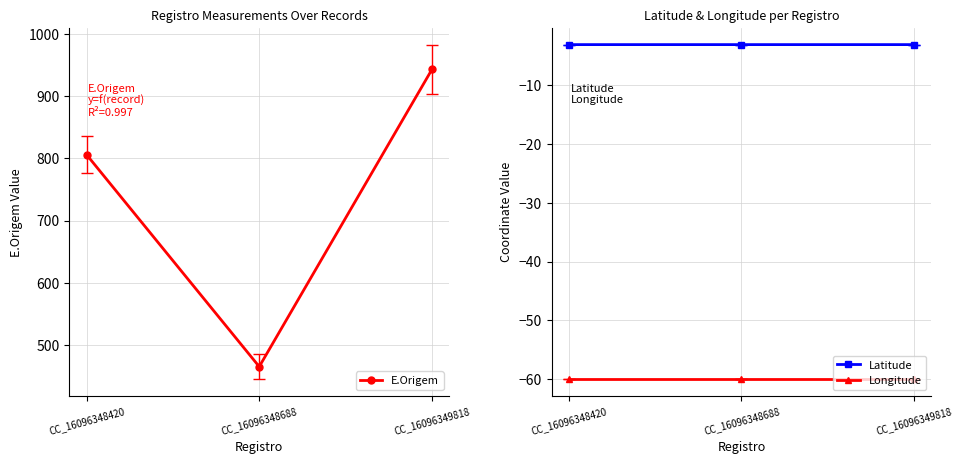

Does the chart display data point markers on the line(s)?

Yes